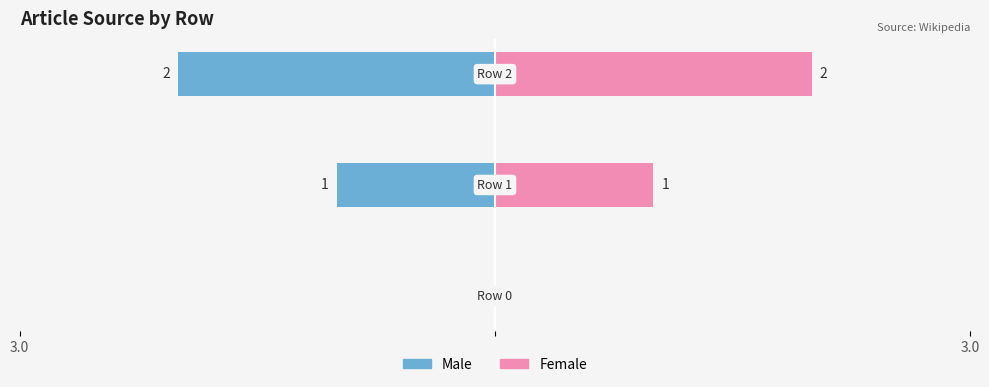

The Male series shows -1 at 2. True or false?

False